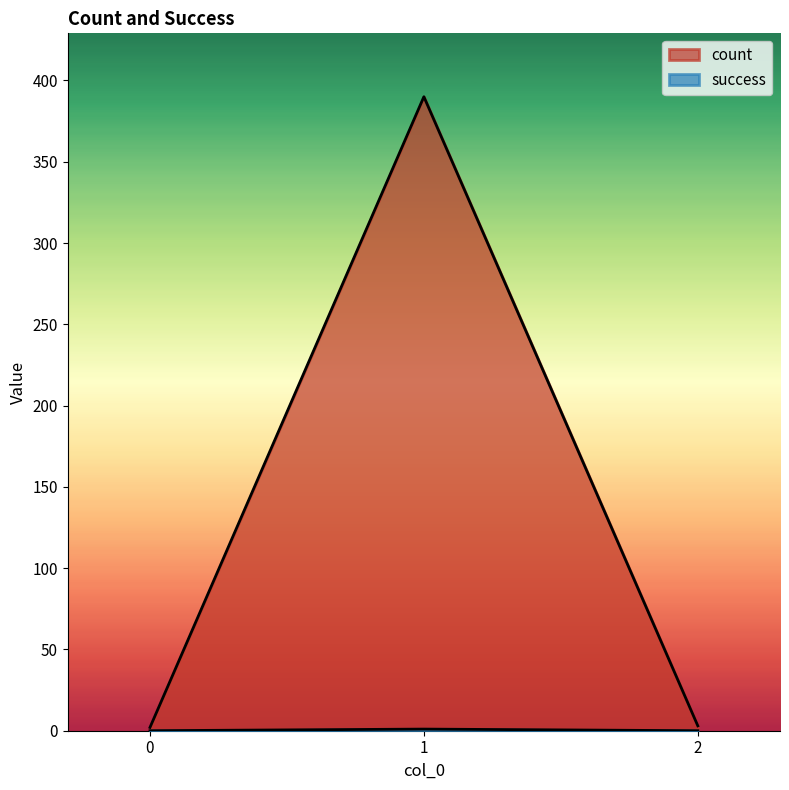

What value does the count series have at 0?

2